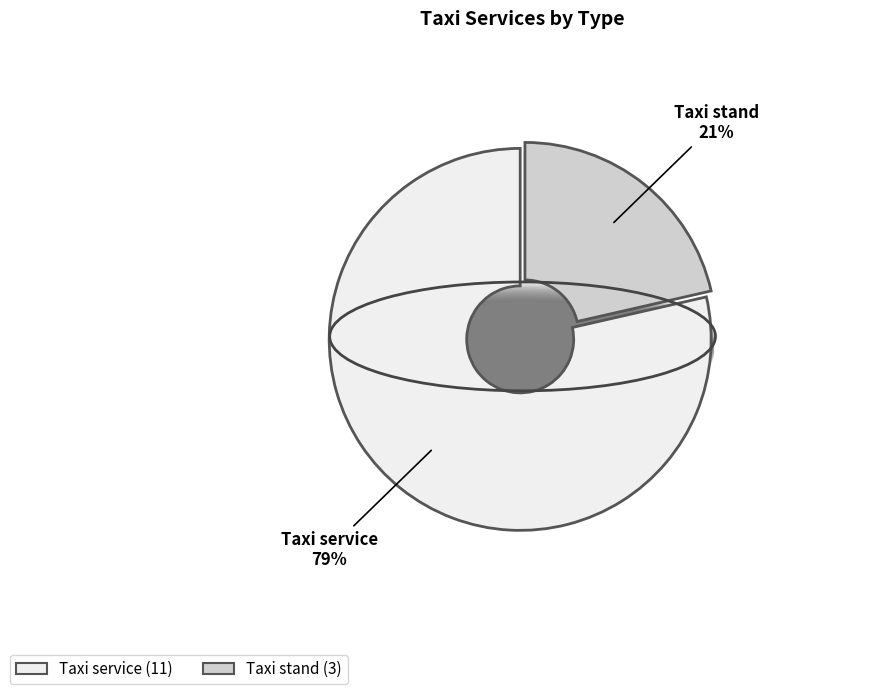

Which slice represents more than half of the pie?

Taxi service